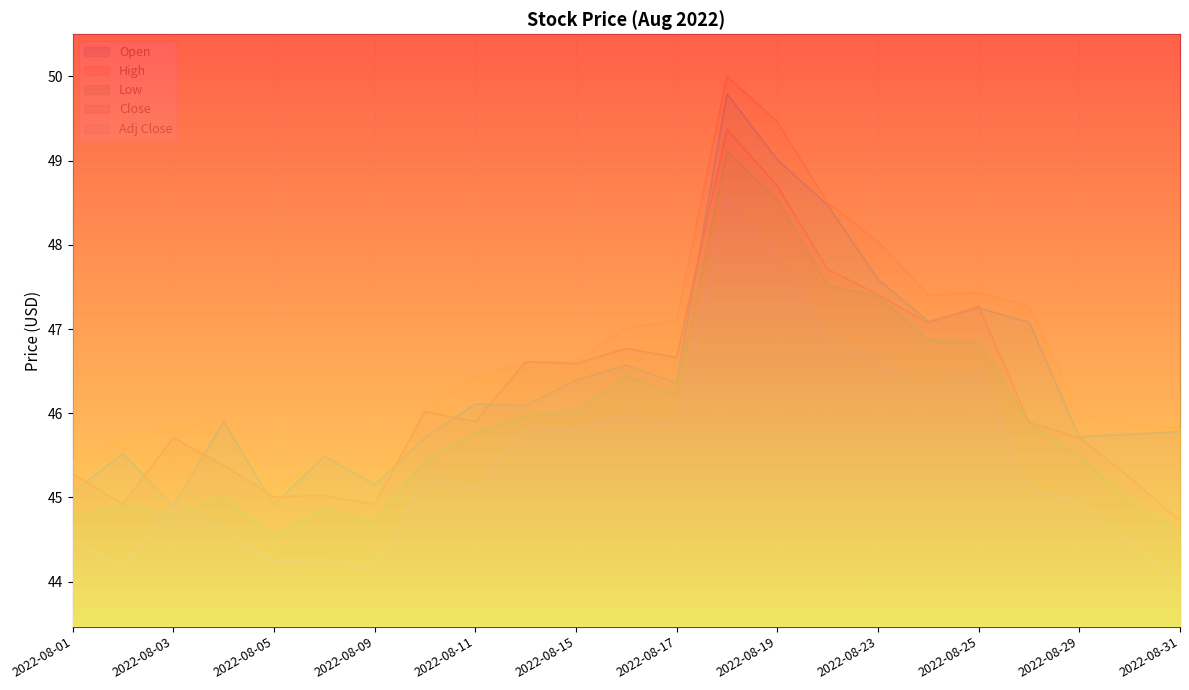

Between 2022-08-02 and 2022-08-30, which is larger?

2022-08-30